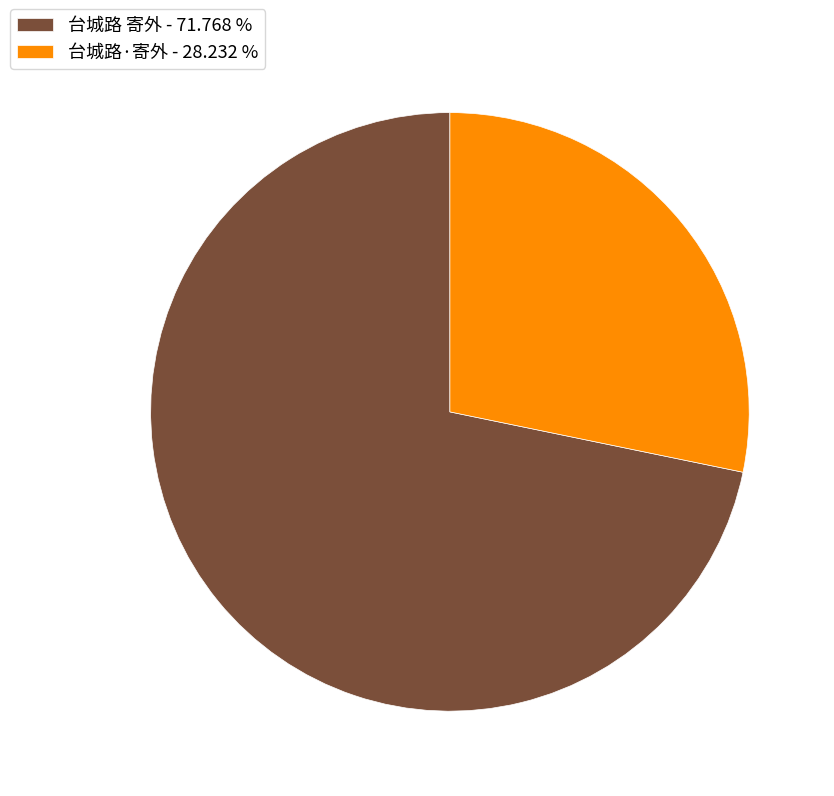

Which slice is the smallest?

台城路·寄外